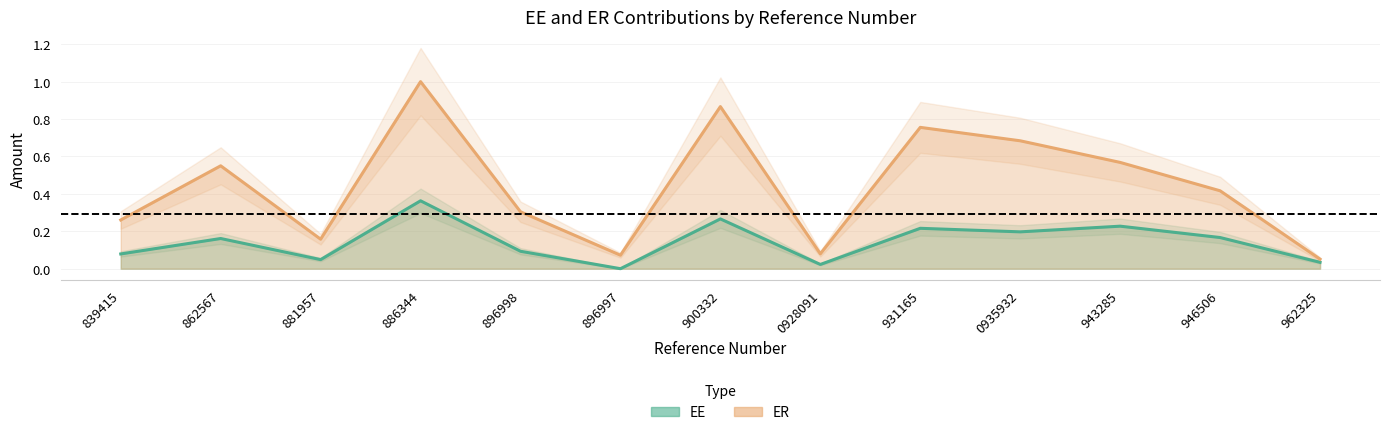

True or false: ER and EE intersect in this chart.

False